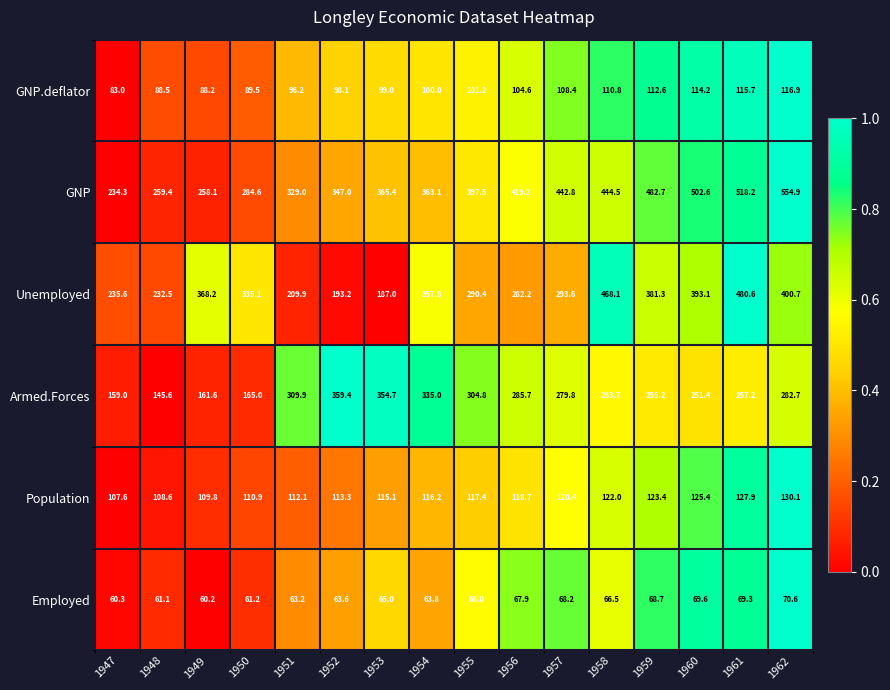

At which category does the chart reach its peak across all series?

1962